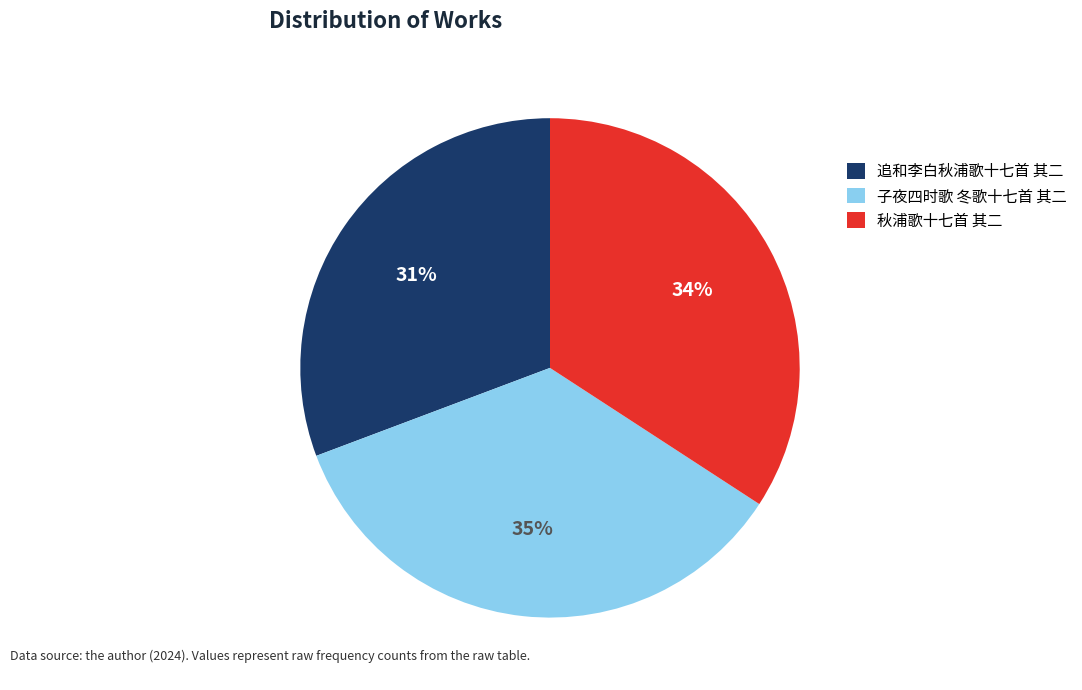

Which has a higher value, 秋浦歌十七首 其二 or 追和李白秋浦歌十七首 其二?

秋浦歌十七首 其二